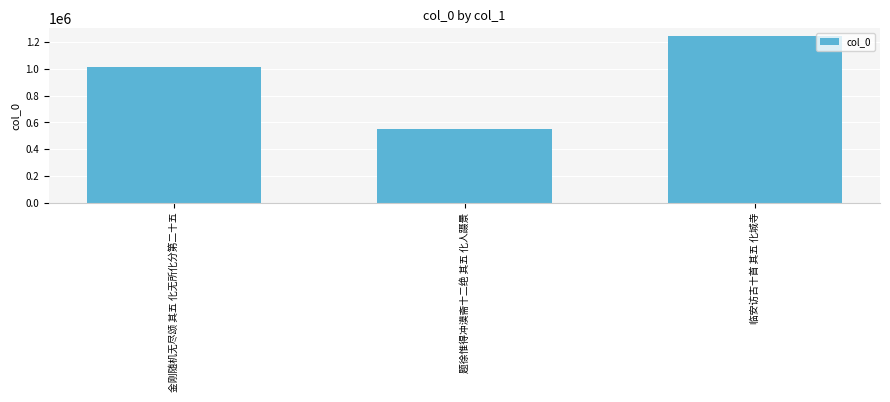

What is the ratio of the value at 临安访古十首 其五 化城寺 to the value at 题徐惟得冲漠斋十二绝 其五 化人蹑景?

2.3